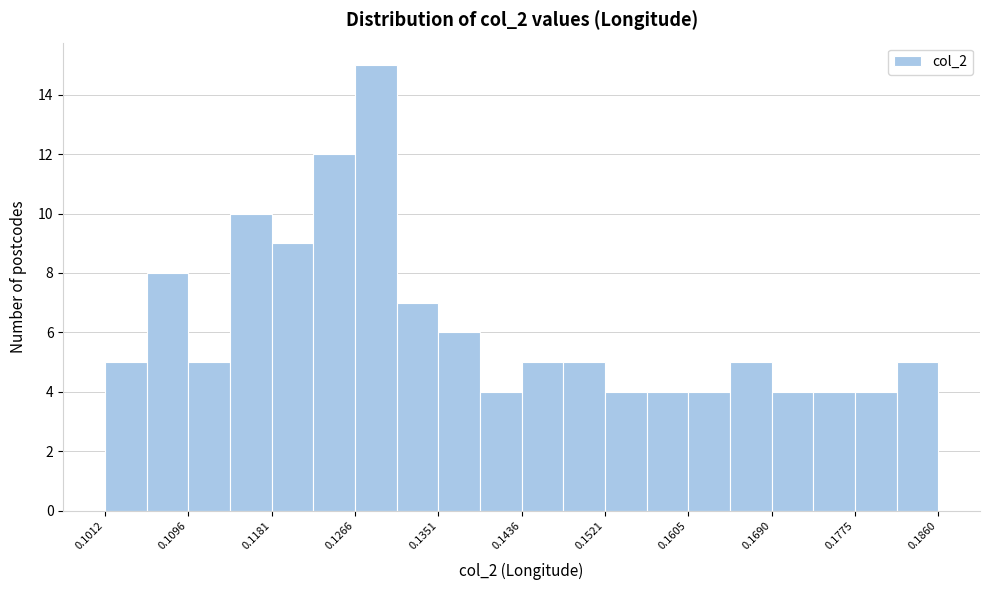

What is the height of the bar covering 0.156 to 0.161 on the x-axis? Neither the bar edges nor the heights are printed on the chart, so give them approximately, as read against the axes.

4